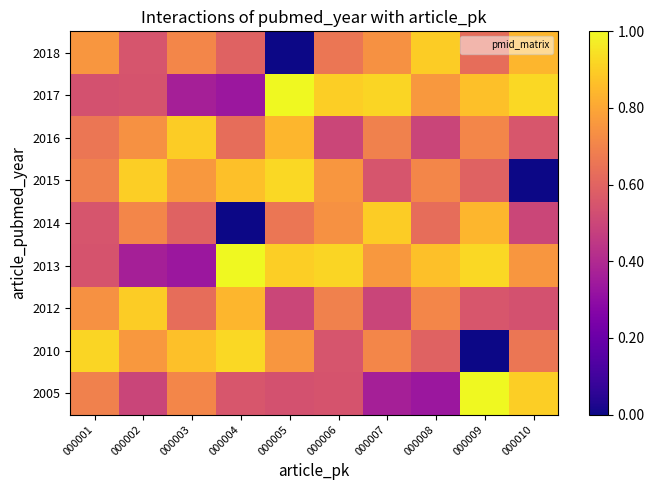

What is the difference between the highest and lowest values at 000006?

0.4